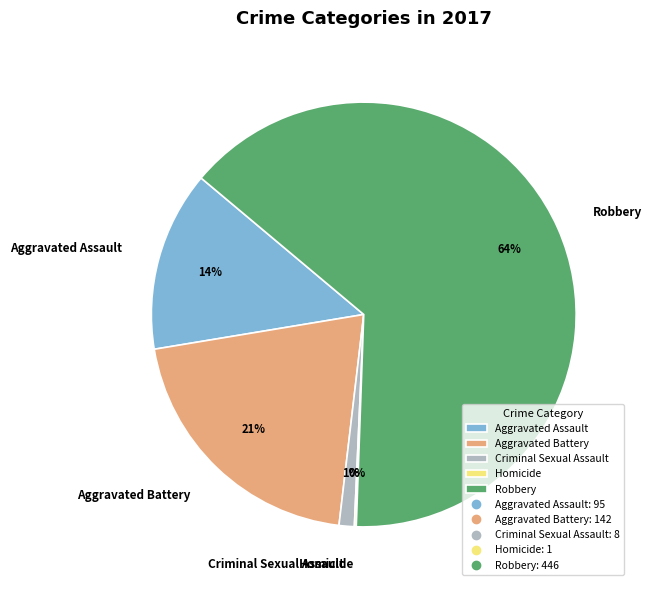

To the nearest percent, what portion does Aggravated Assault represent?

14%